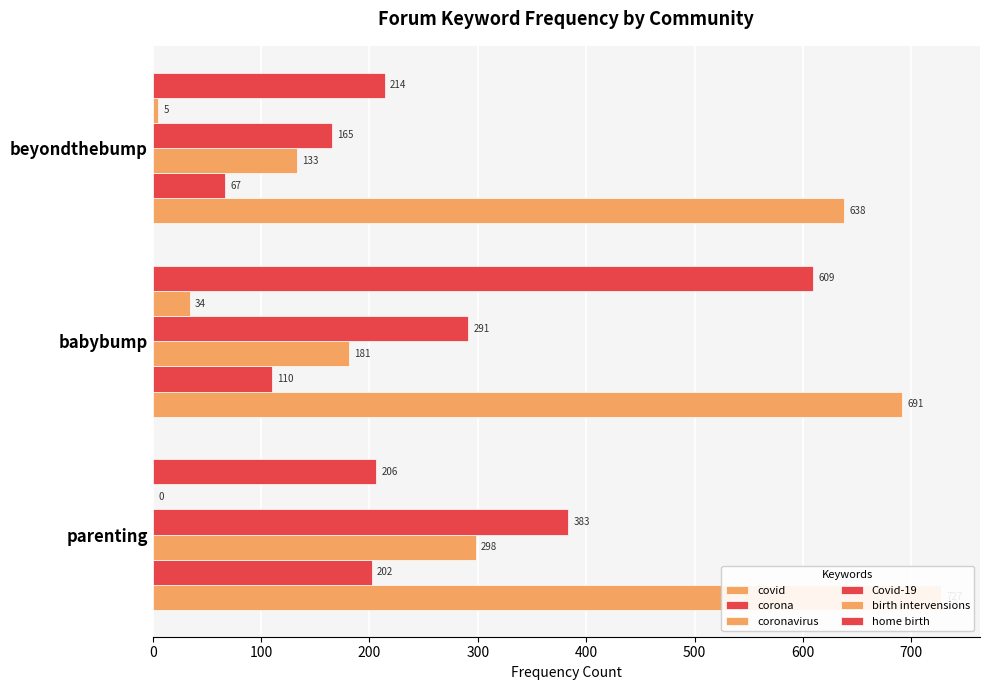

Is it true that birth intervensions equals 3 at beyondthebump?

False